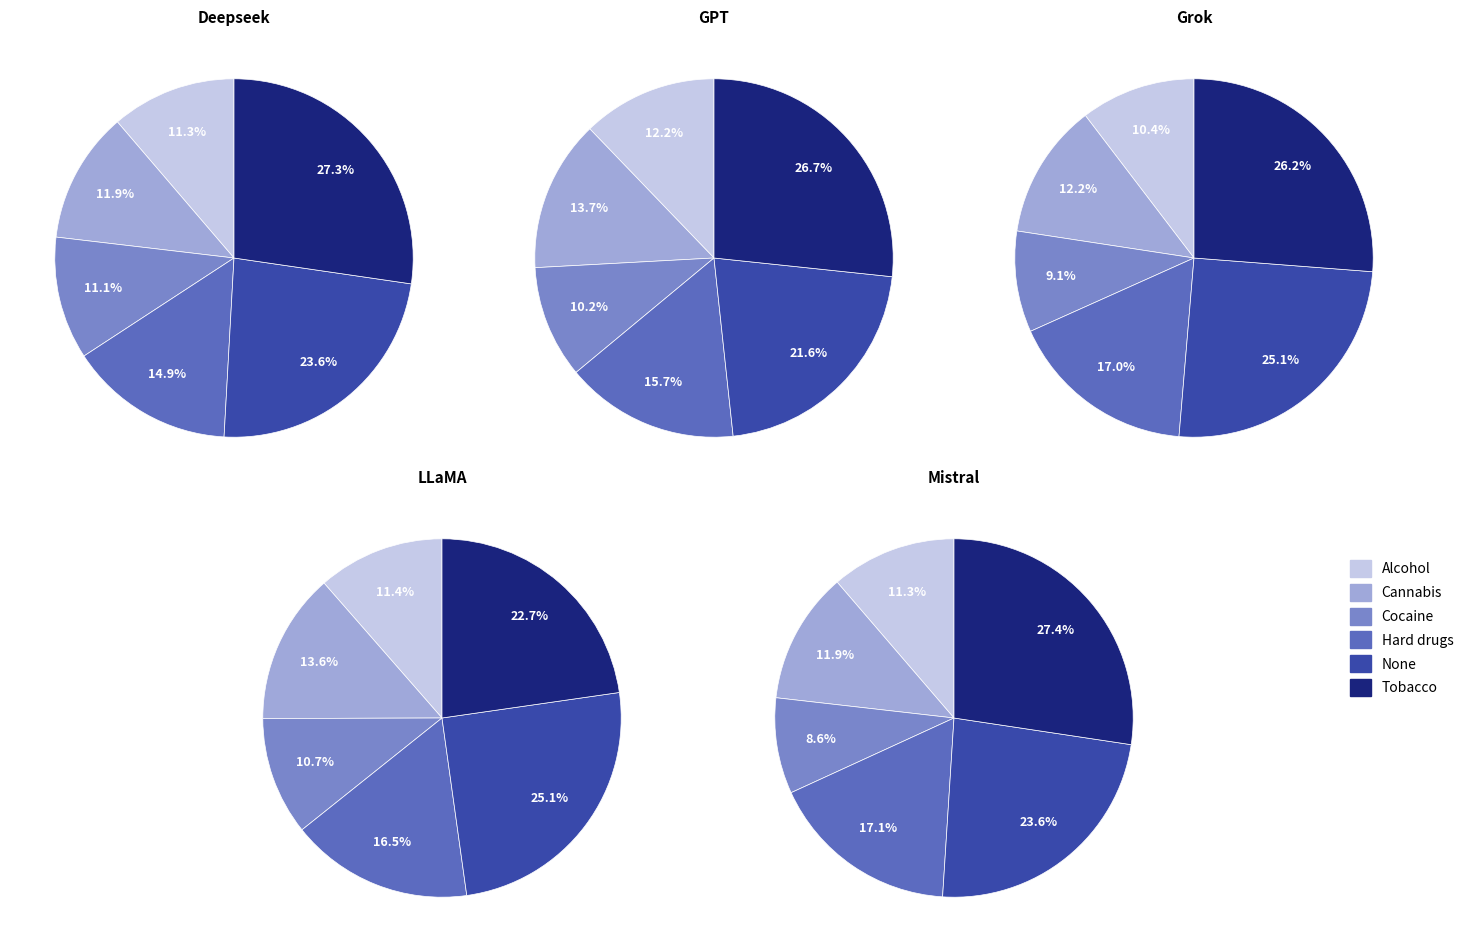

Between 2.0 and 0.1, which is larger?

2.0